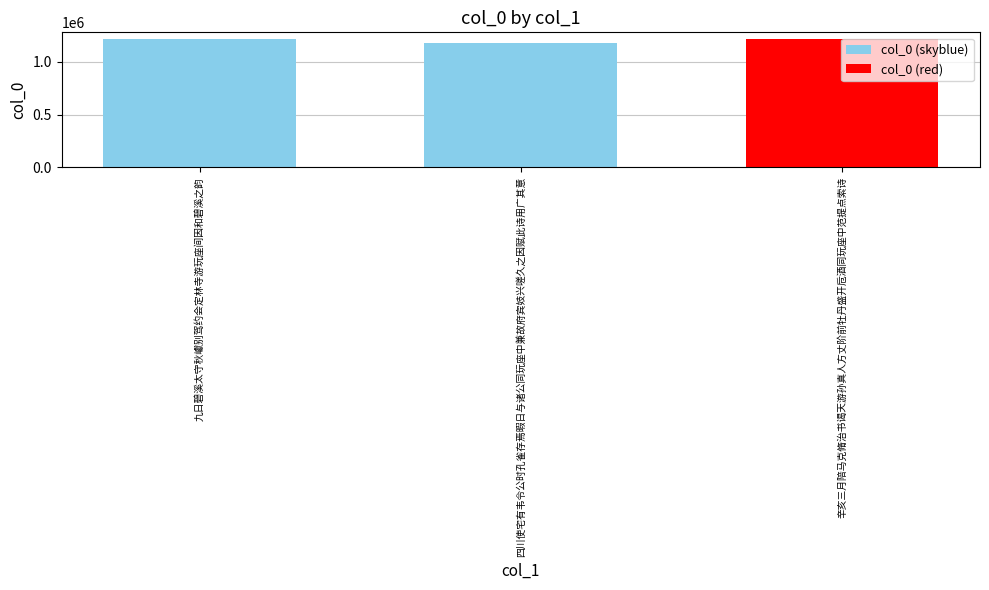

Is it true that the value at 四川使宅有韦令公时孔雀存焉暇日与诸公同玩座中兼故府宾妓兴嗟久之因赋此诗用广其意 is 1179307?

True